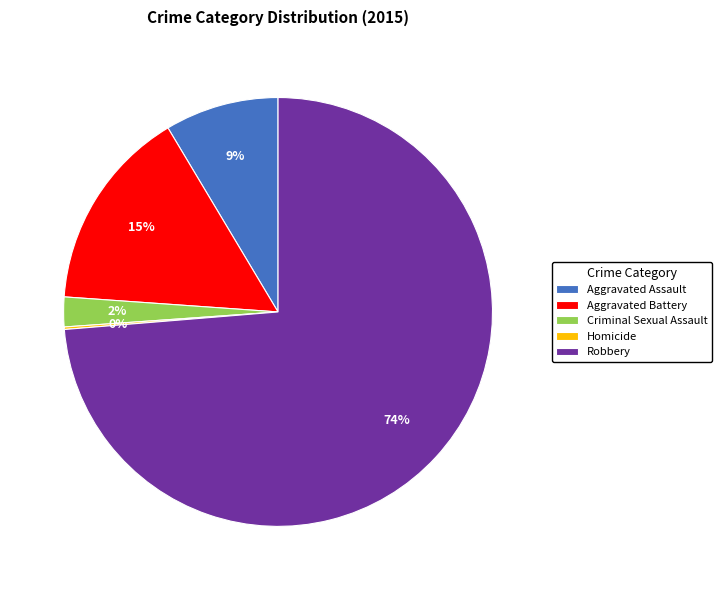

To the nearest percent, what is the difference between the largest and smallest slice percentages?

74%